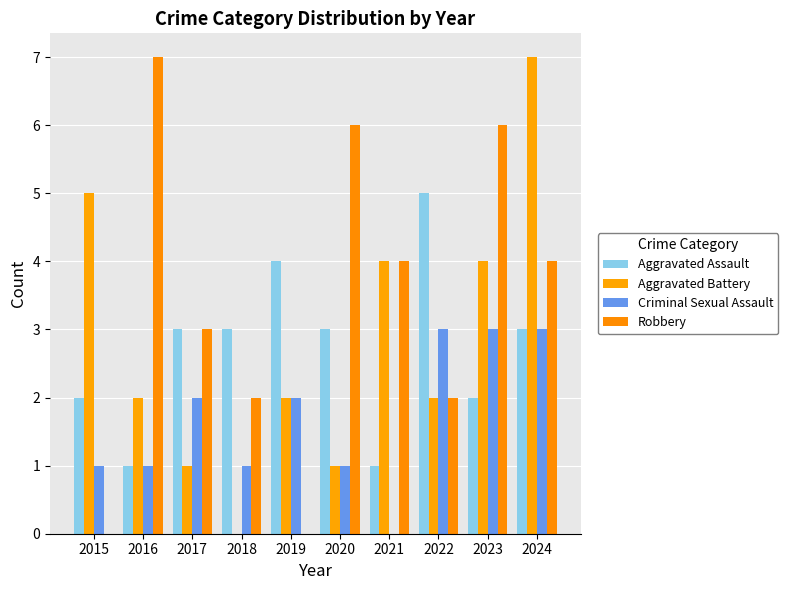

Reading left to right, what are all the values shown in this chart?

Aggravated Assault: 2015=2	2016=1	2017=3	2018=3	2019=4	2020=3	2021=1	2022=5	2023=2	2024=3
Aggravated Battery: 2015=5	2016=2	2017=1	2018=0	2019=2	2020=1	2021=4	2022=2	2023=4	2024=7
Criminal Sexual Assault: 2015=1	2016=1	2017=2	2018=1	2019=2	2020=1	2021=0	2022=3	2023=3	2024=3
Robbery: 2015=0	2016=7	2017=3	2018=2	2019=0	2020=6	2021=4	2022=2	2023=6	2024=4